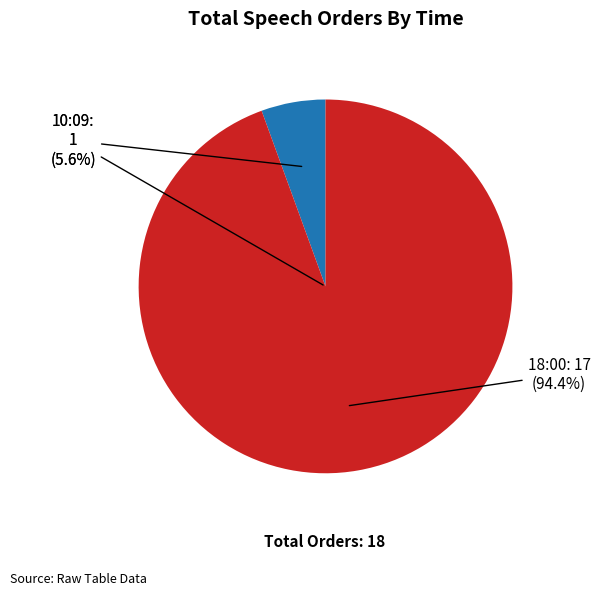

Between 18:00 and 10:09, which is larger?

18:00